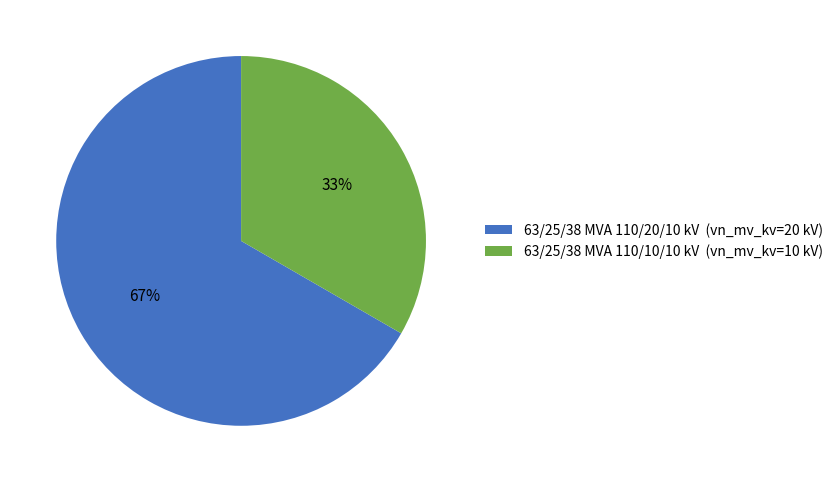

True or false: 63/25/38 MVA 110/10/10 kV accounts for 20% of the total.

False